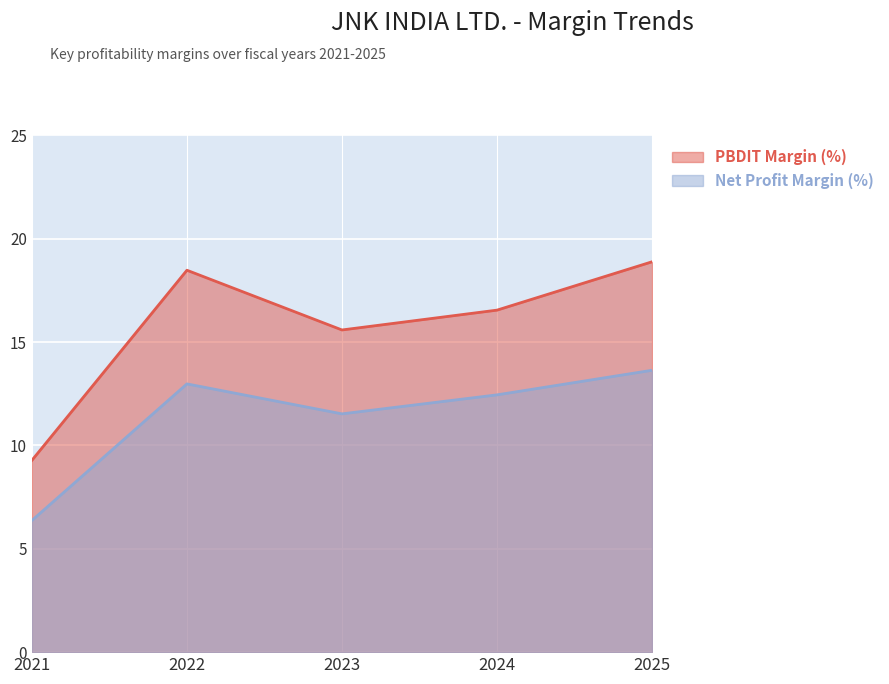

How many data points in PBDIT Margin (%) are less than 16?

2